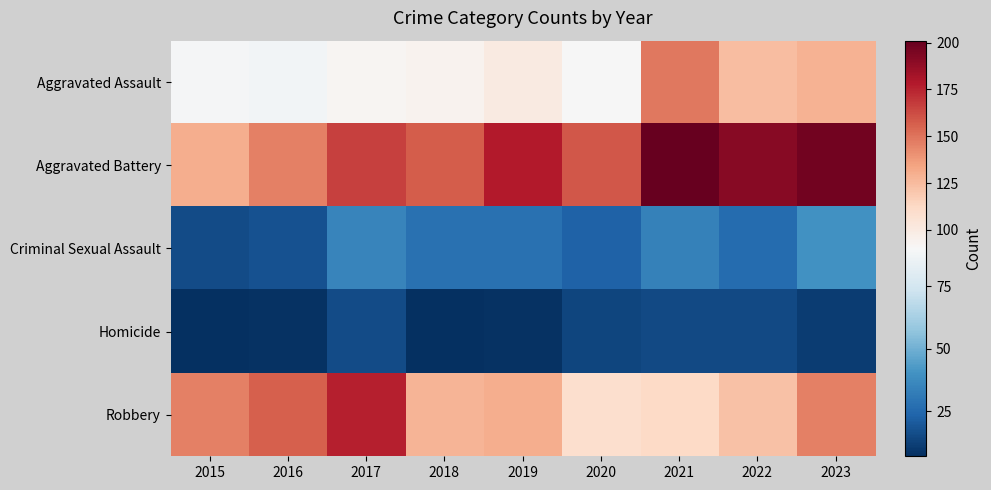

At 2018, list the series in order from smallest to largest.

Homicide, Criminal Sexual Assault, Aggravated Assault, Robbery, Aggravated Battery